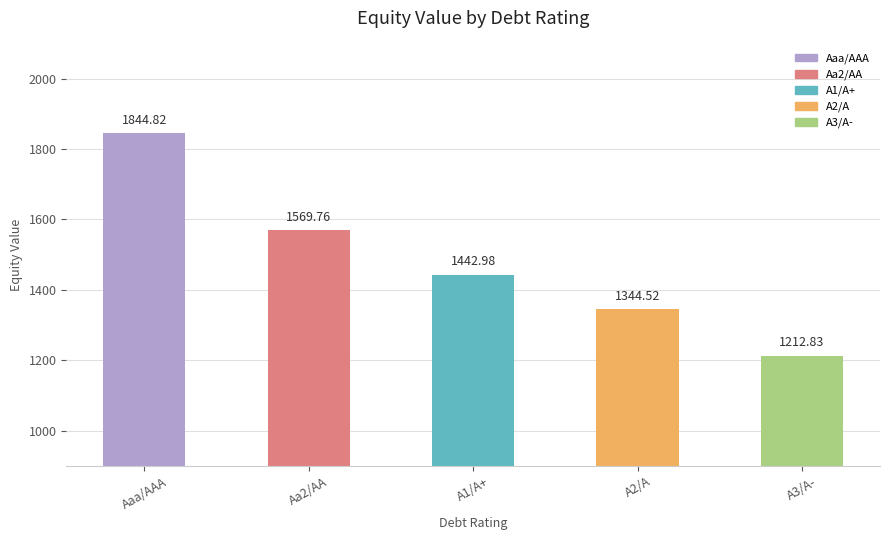

Reading left to right, what are all the values shown in this chart?

1844.8	1569.8	1443.0	1344.5	1212.8